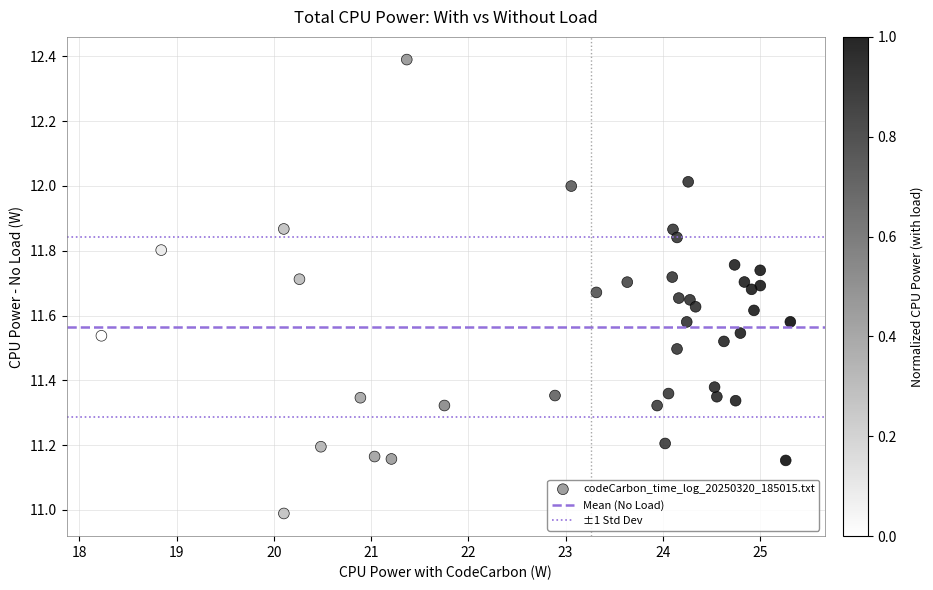

What is the range of Y values (max minus min)?

1.4